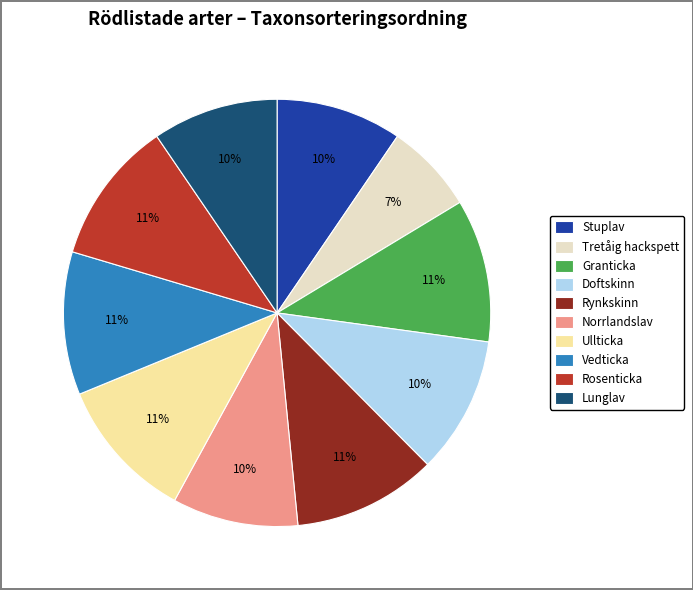

What is the ratio of the value at Rynkskinn to the value at Stuplav?

1.1